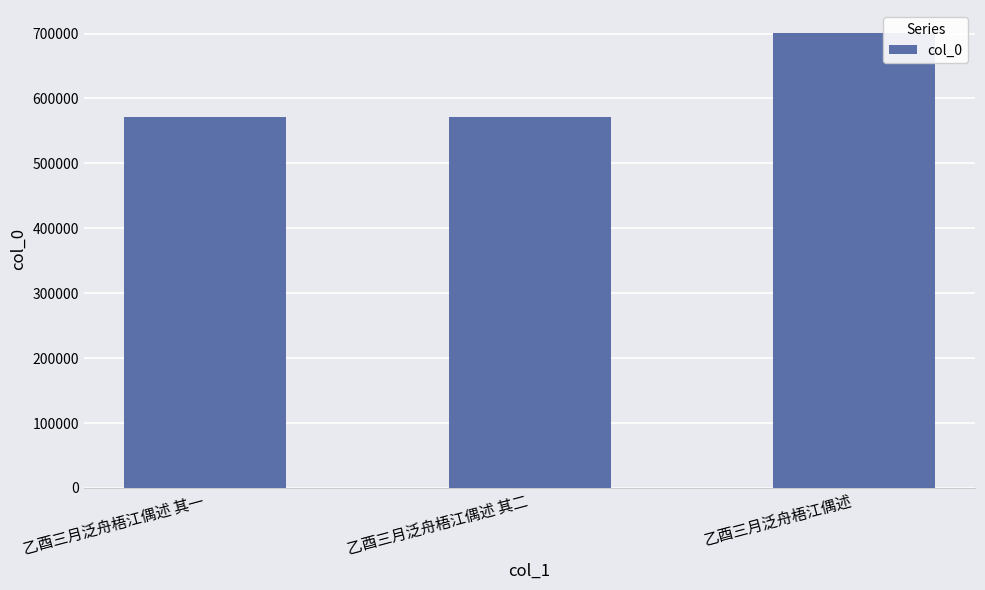

What is the sum of the values at 乙酉三月泛舟梧江偶述 其二 and 乙酉三月泛舟梧江偶述 其一?

1143181